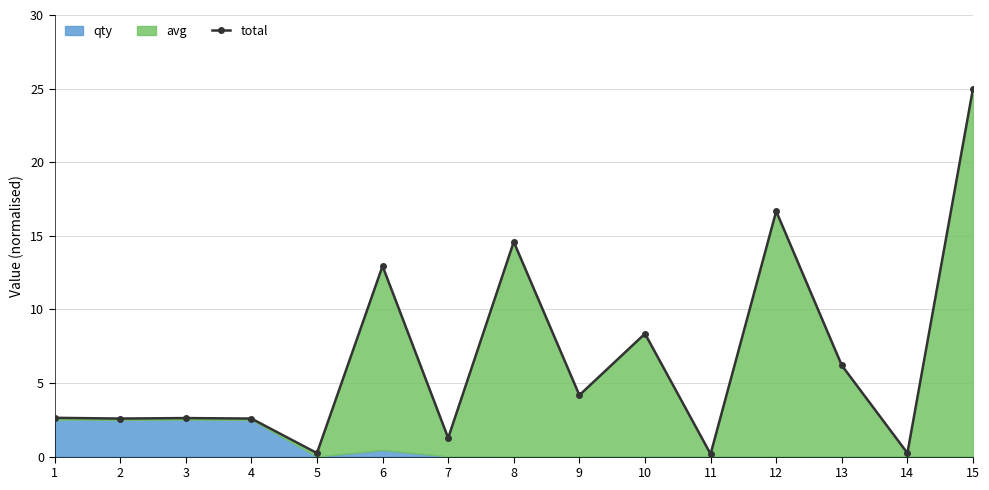

True or false: the data shows 16.7 at 12.

True